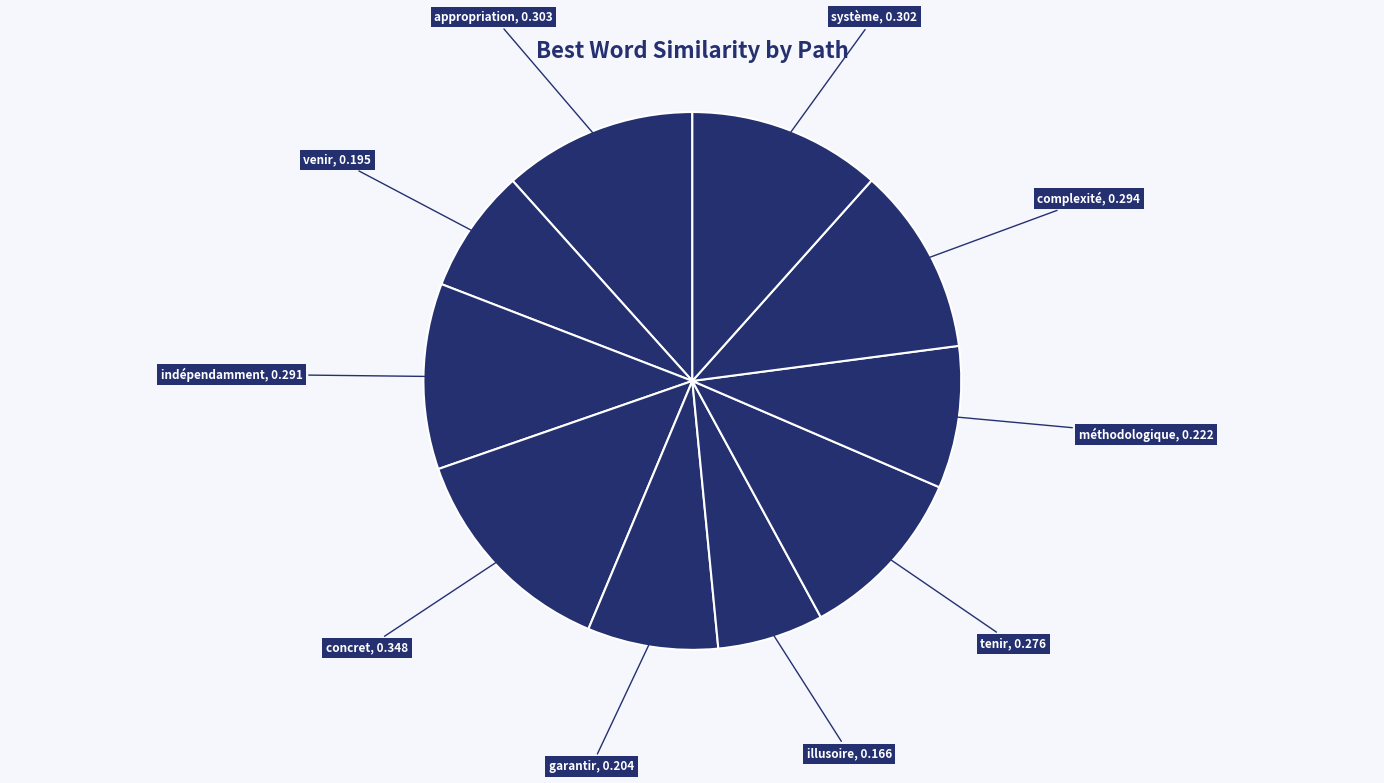

Do garantir and complexité together represent more than half of the pie?

No